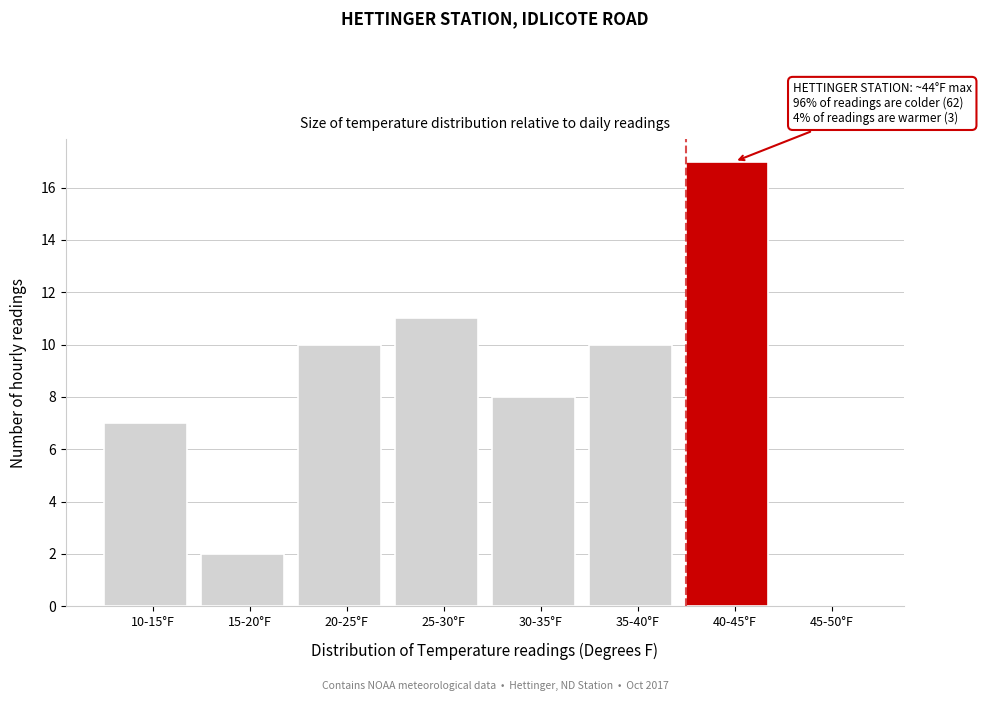

What is the sum of the values at 20-25°F and 45-50°F?

10